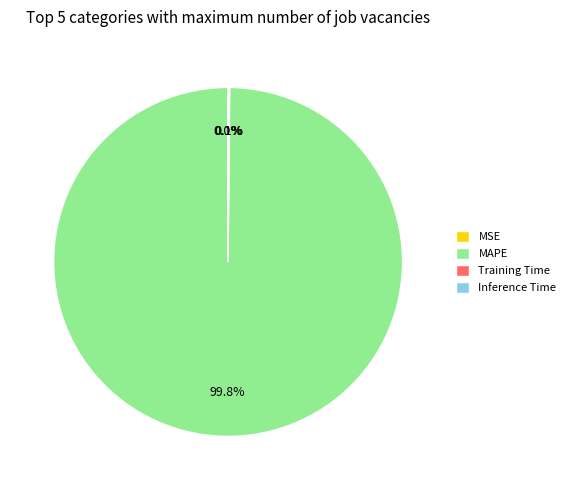

Is there any slice that represents more than half of the pie?

Yes